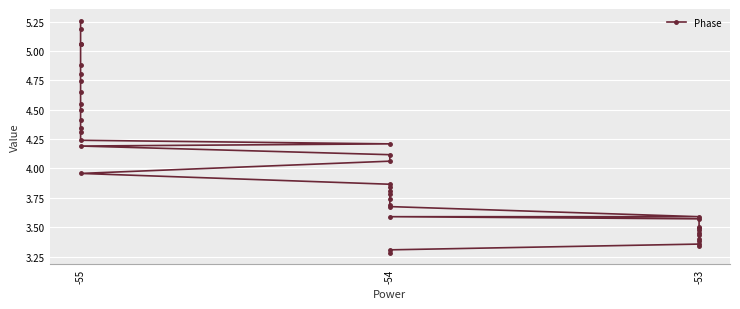

Which category has the highest value across all series?

-55